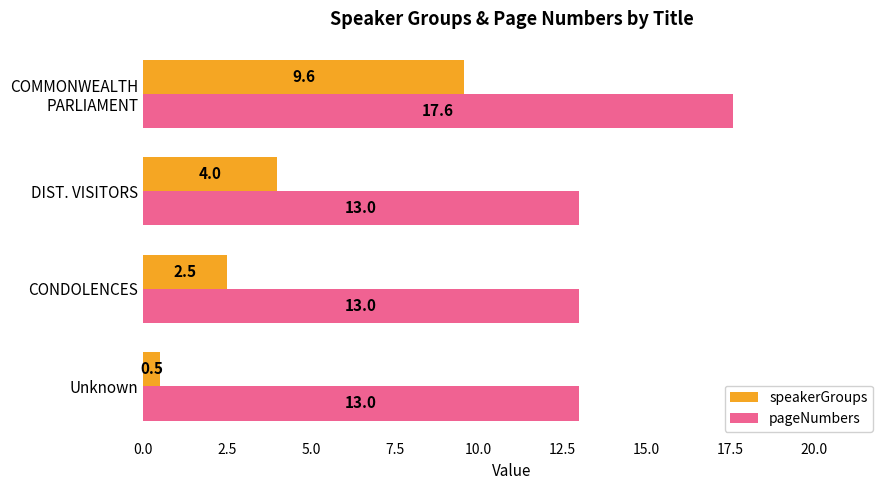

At how many categories does at least one series exceed 9?

4